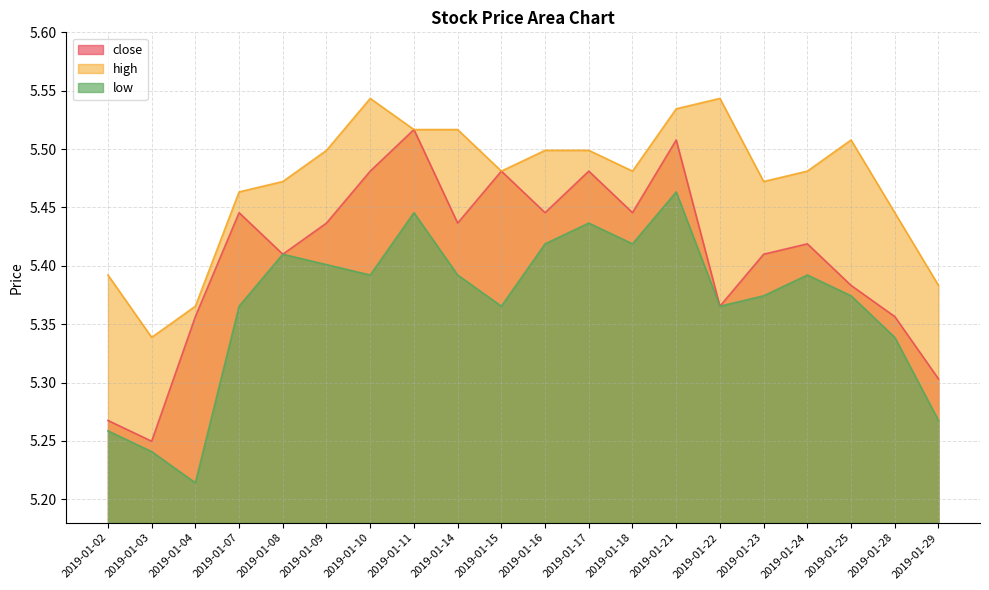

The value of high at 2019-01-07 is 1.5. True or false?

False